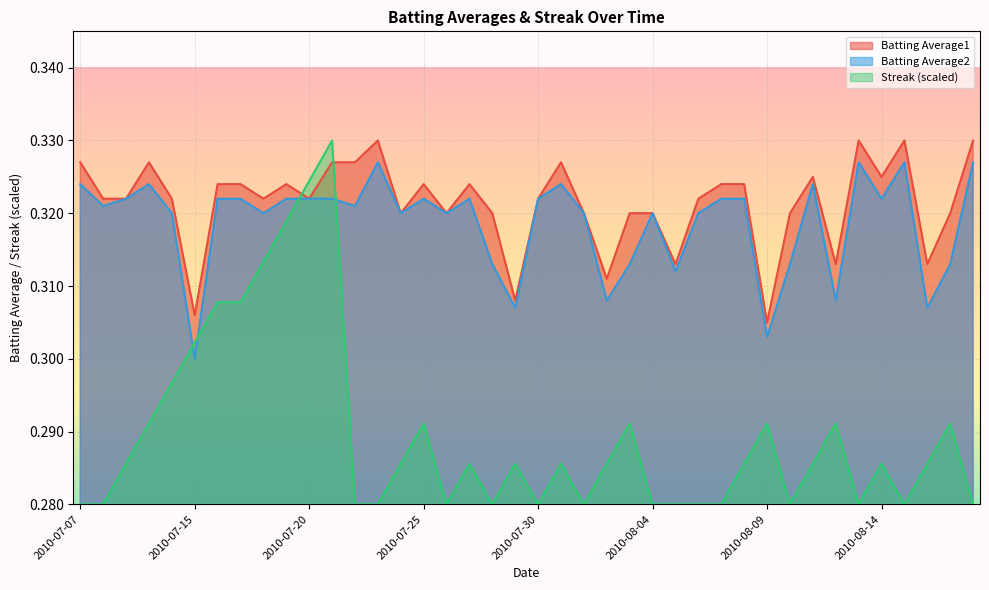

How many categories are shown in the chart?

40